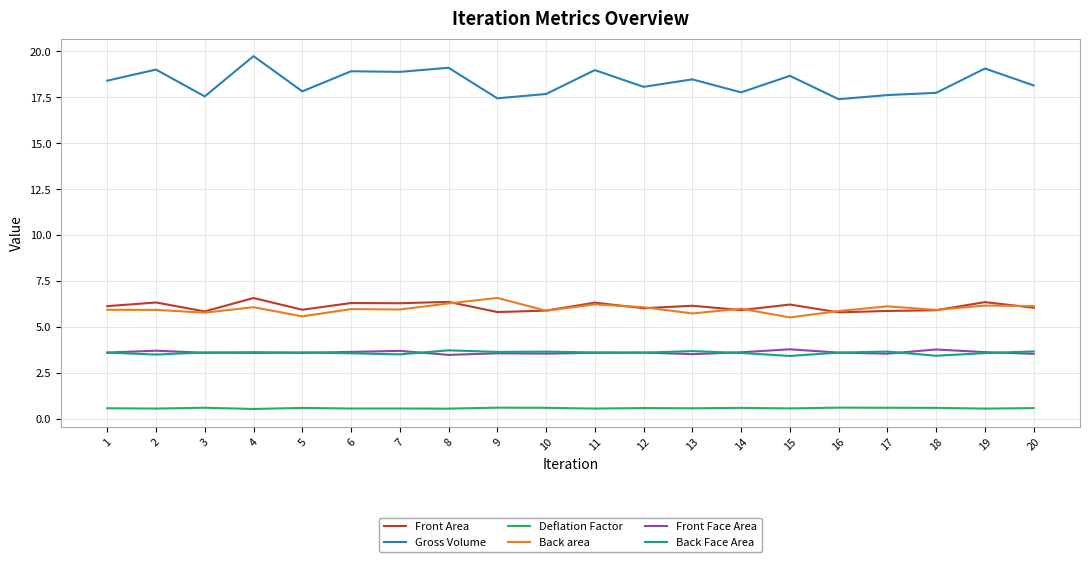

At which category does Gross Volume reach its first local peak?

2